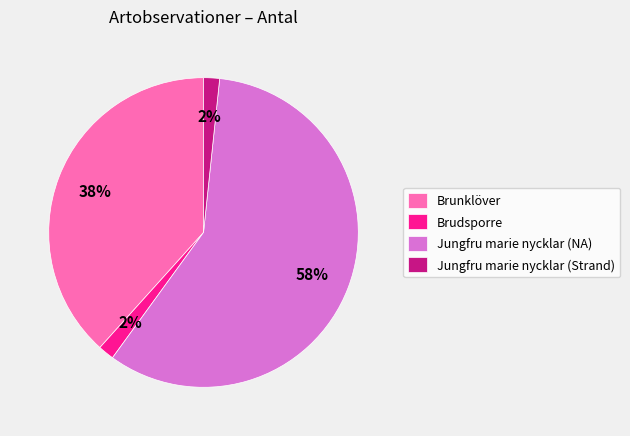

Which has a higher value, Jungfru marie nycklar (Strand) or Jungfru marie nycklar (NA)?

Jungfru marie nycklar (NA)